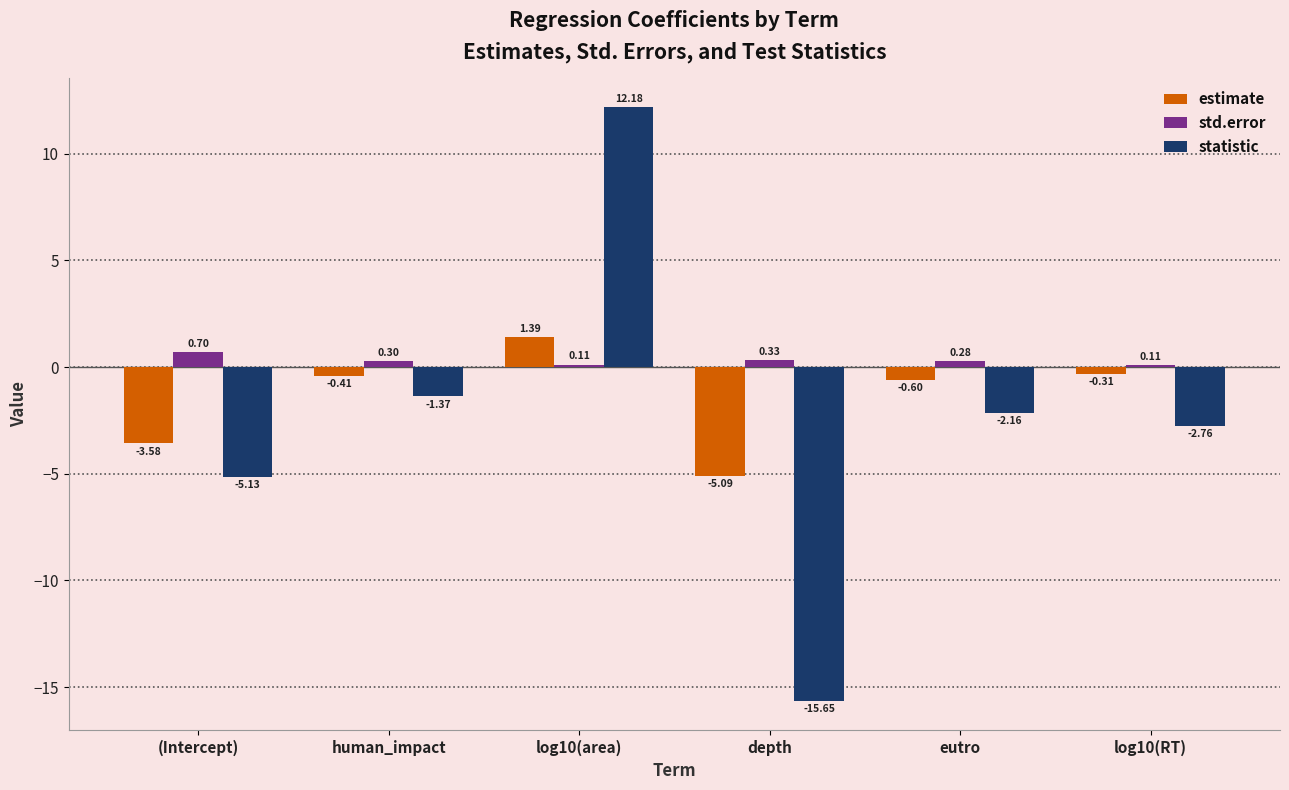

The value of estimate at log10(area) is 1.4. True or false?

True